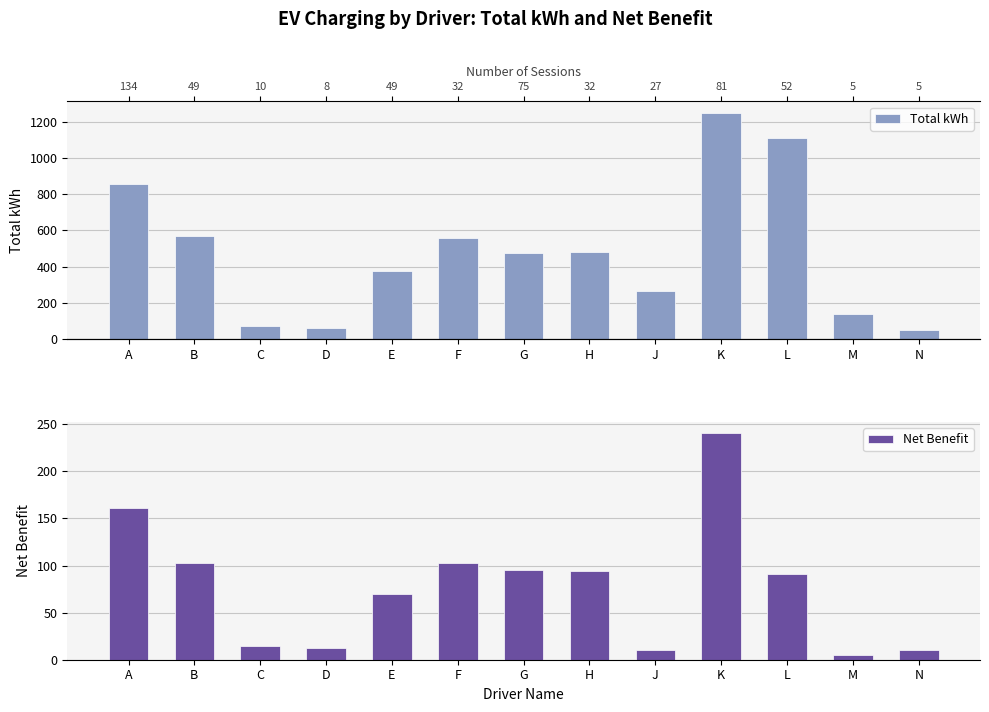

Which series has the widest spread of values?

Total kWh